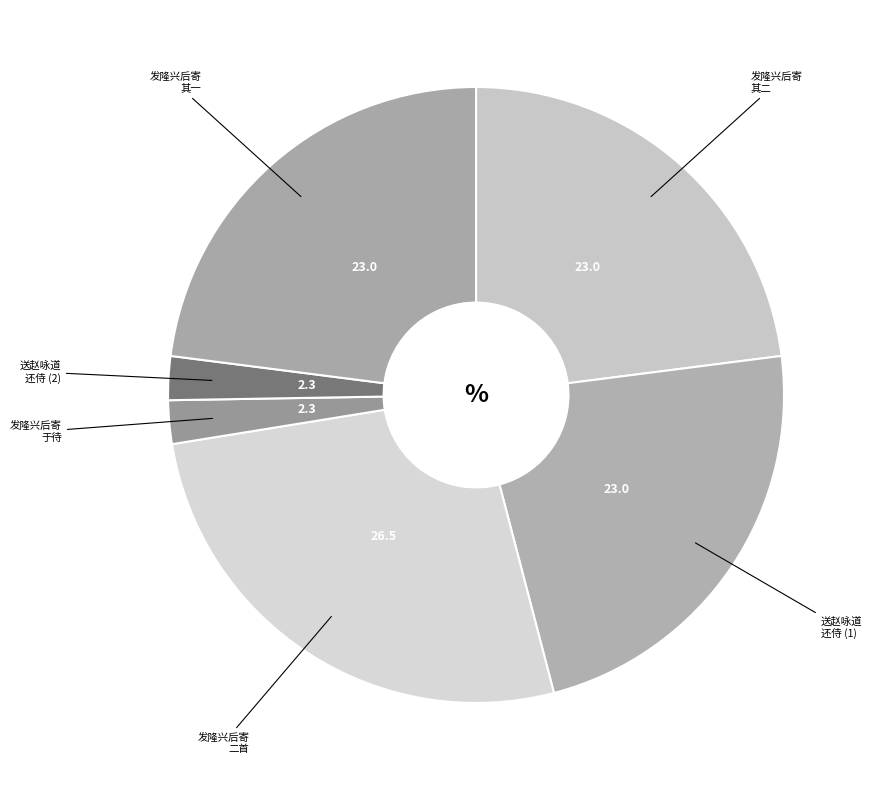

Count the number of slices in the pie.

6